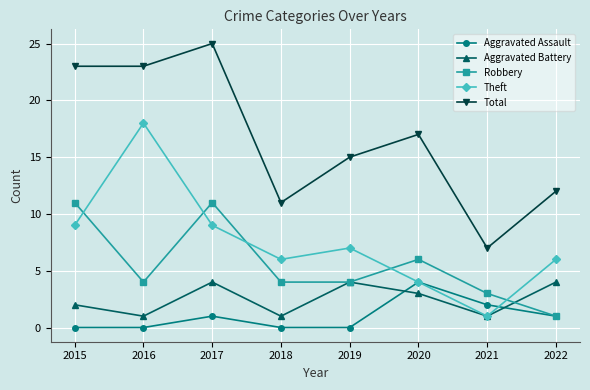

The Aggravated Assault series shows 3 at 2015. True or false?

False